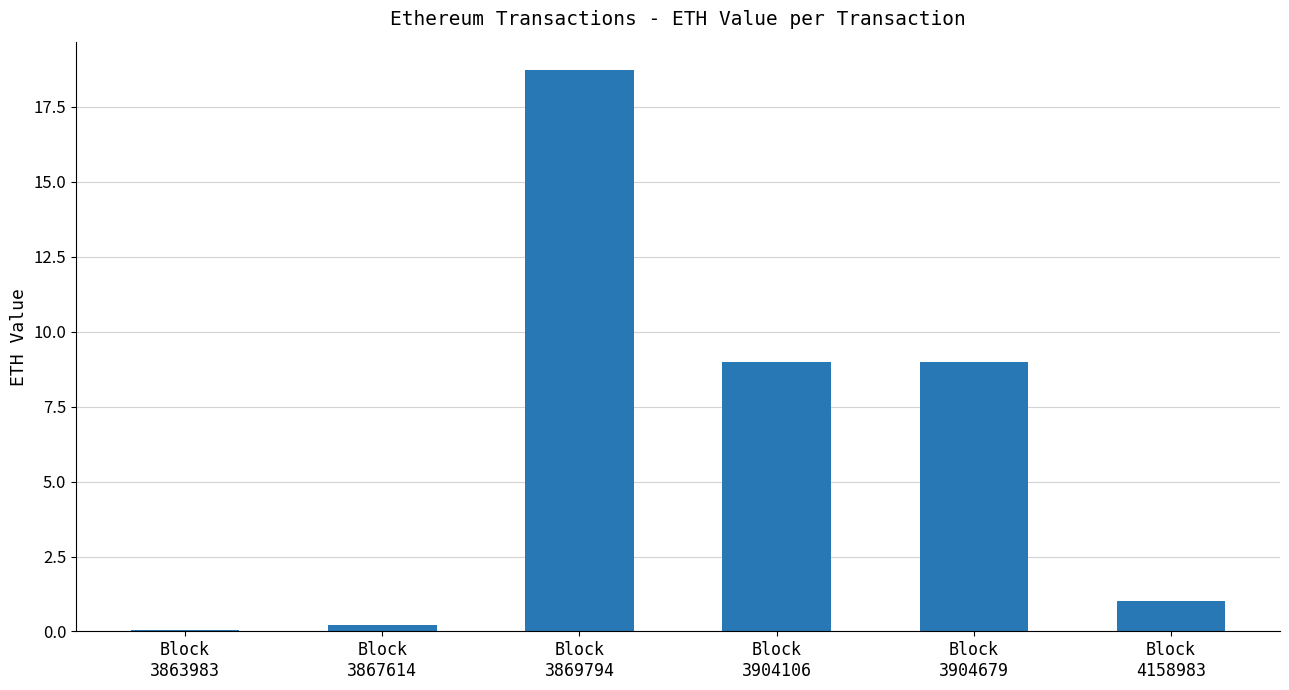

Count the number of values greater than 8.

3